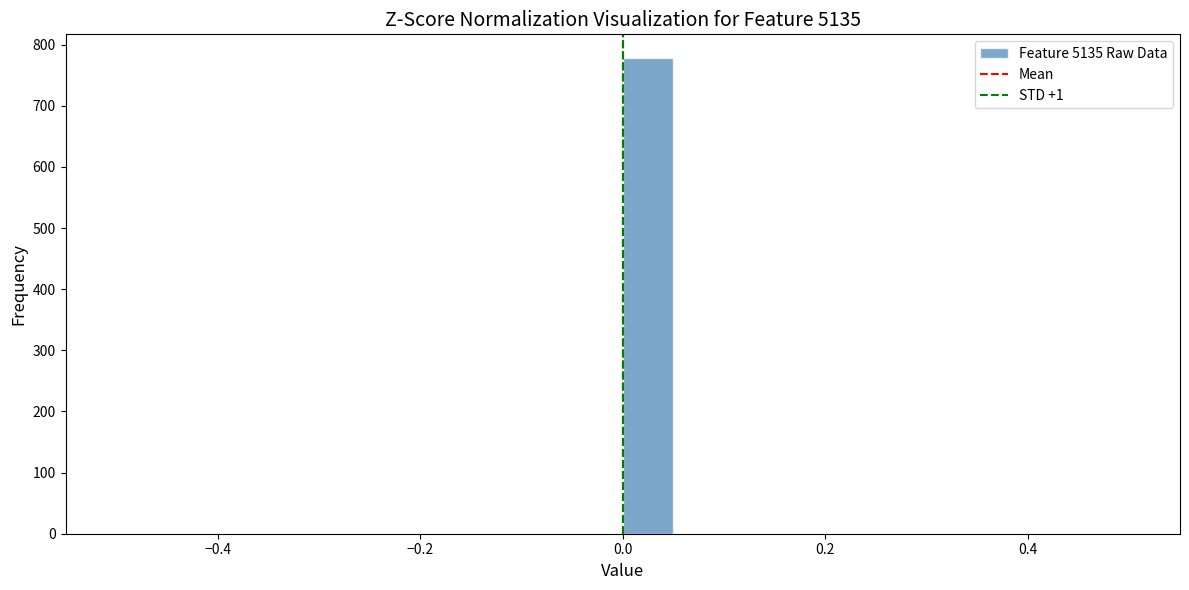

Around what value on the x-axis is the tallest bar? Give the approximate position of its centre, as read against the axis.

0.02